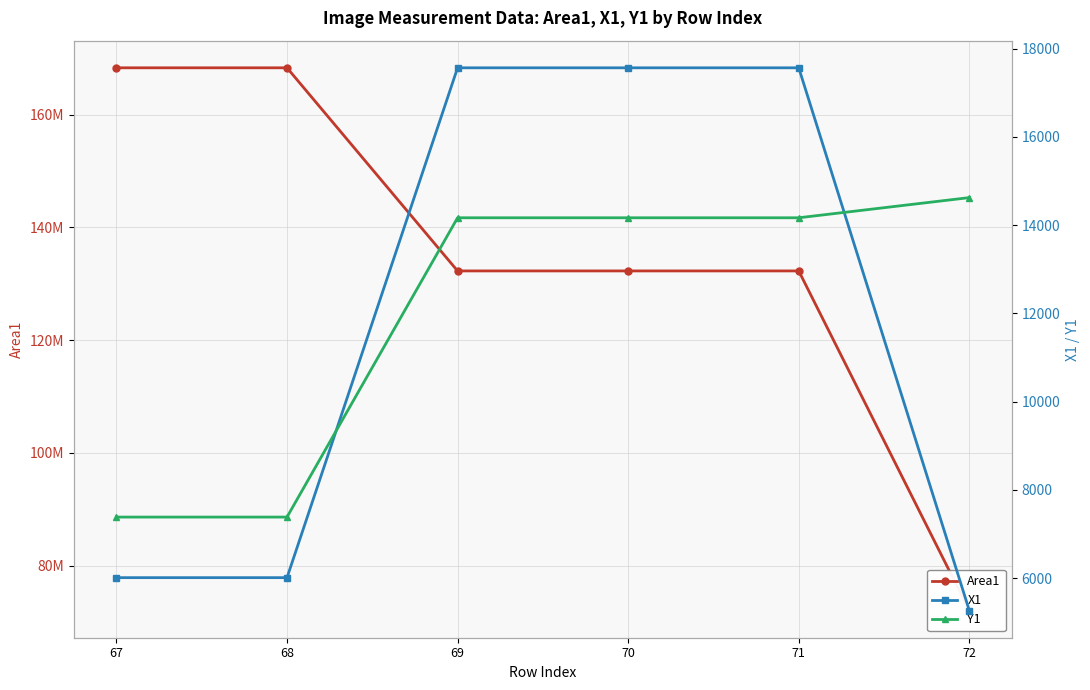

After their last crossing, which series has the higher values: Y1 or X1?

Y1